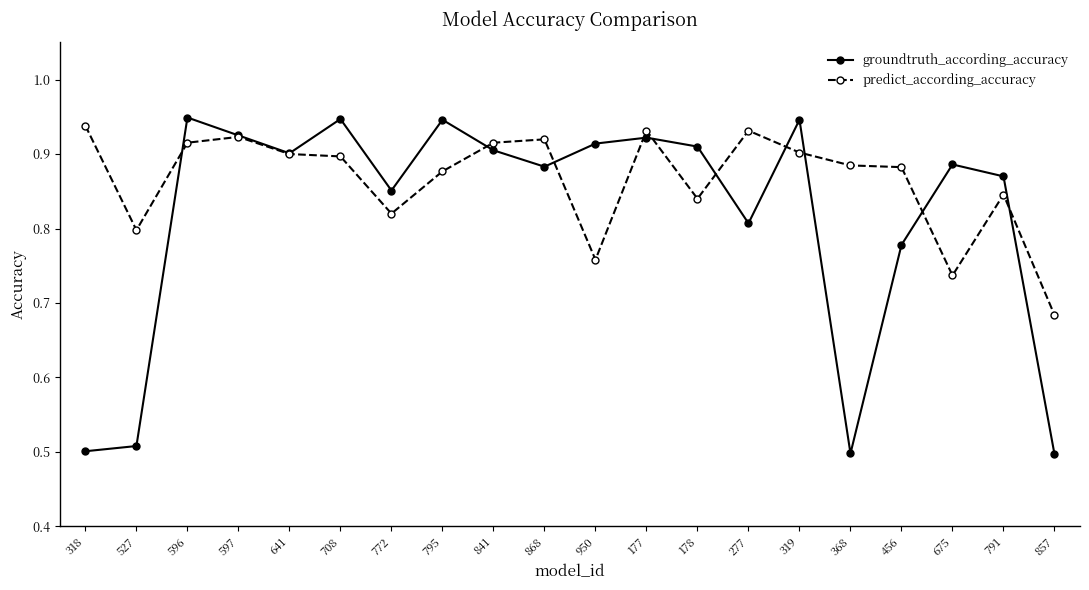

Does the chart display data point markers on the line(s)?

Yes